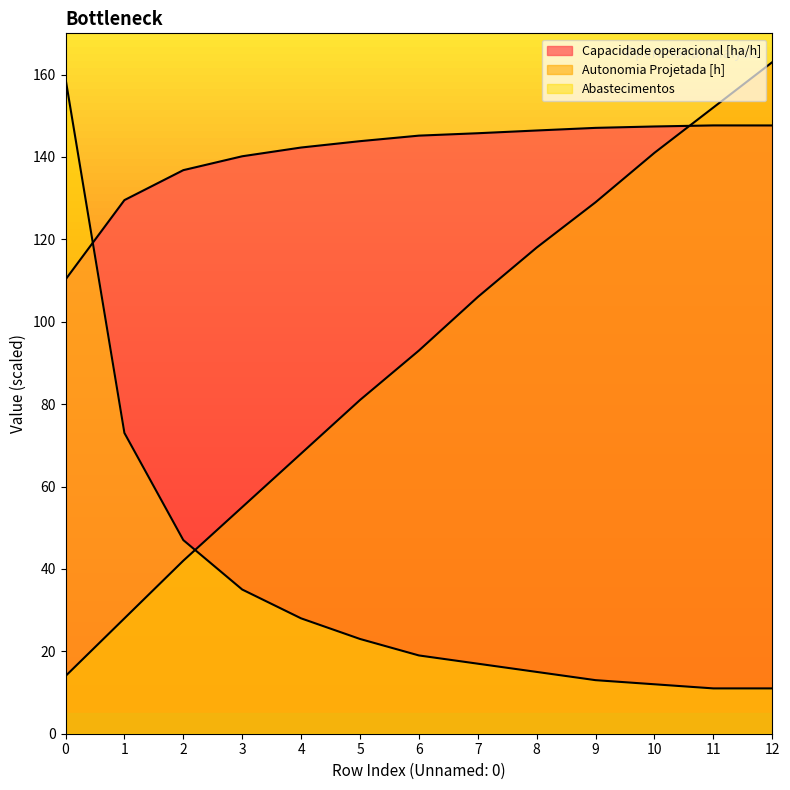

At which label does Autonomia Projetada [h] first exceed 93?

7